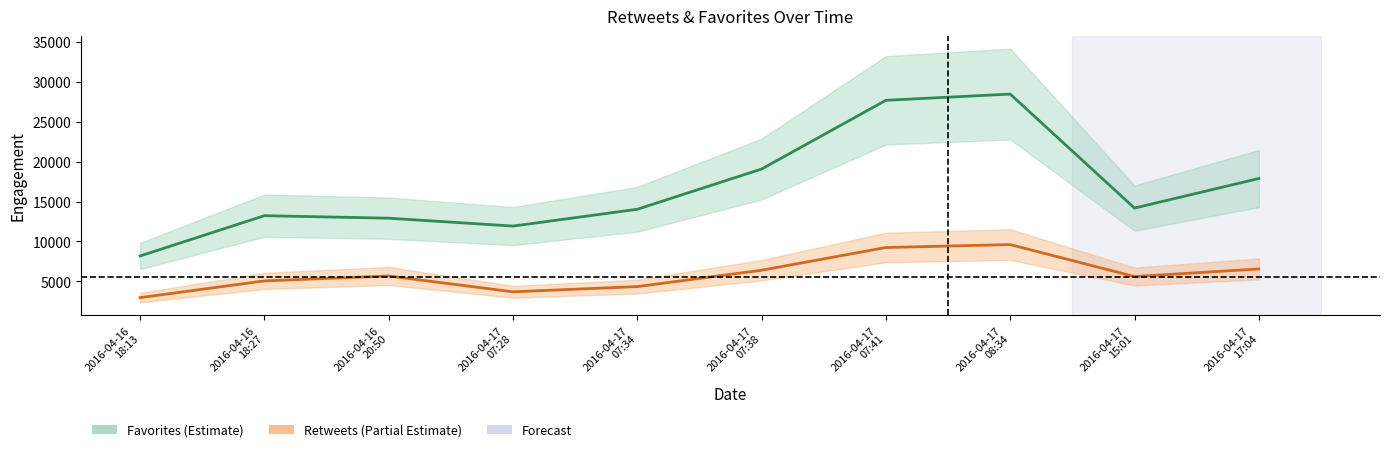

Where is the first local minimum for favorites?

2016-04-17
07:28